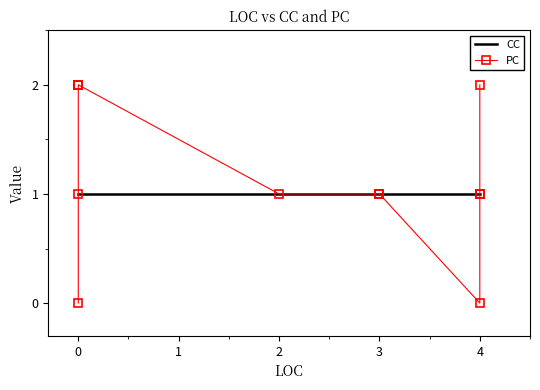

What is the value of the CC point at the 13th from the left?

1